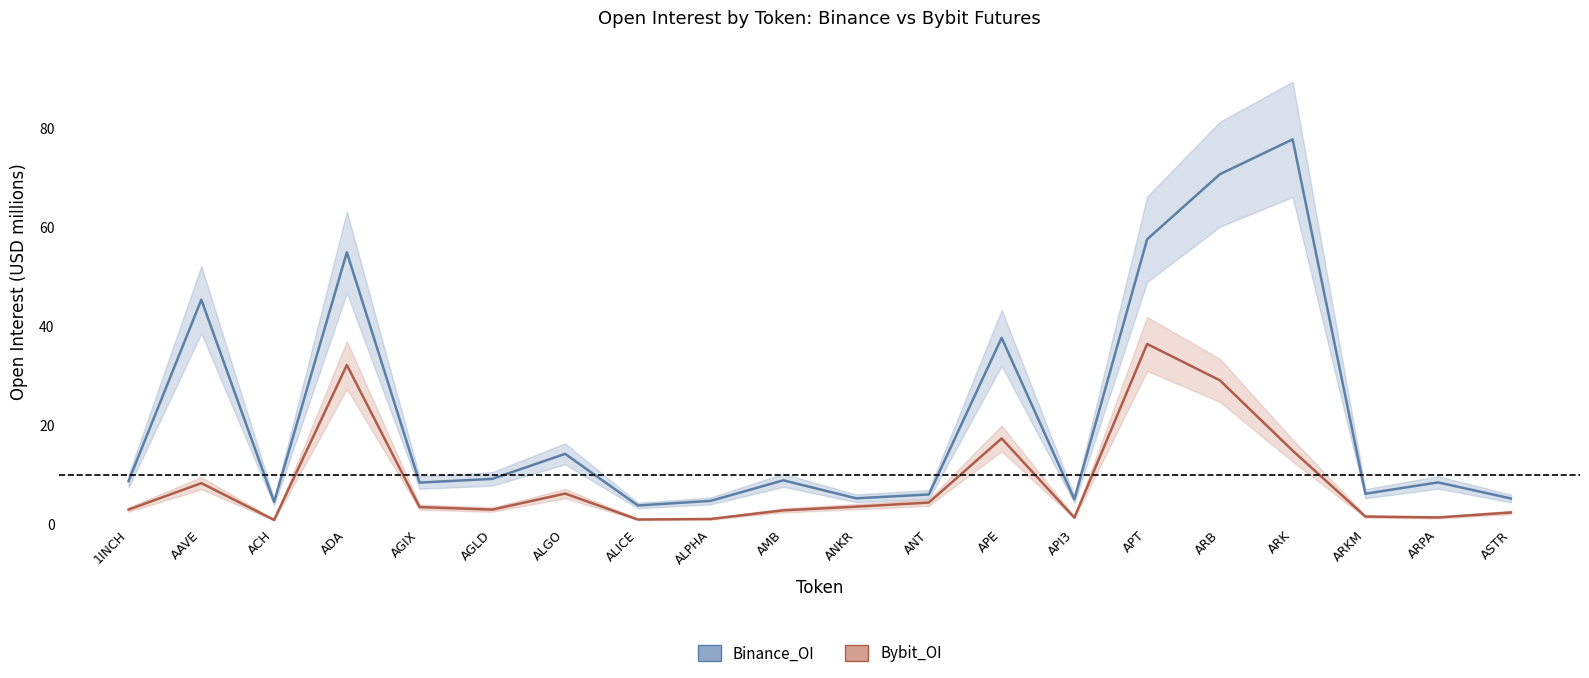

What is the average value of the Bybit_OI series?

8.7